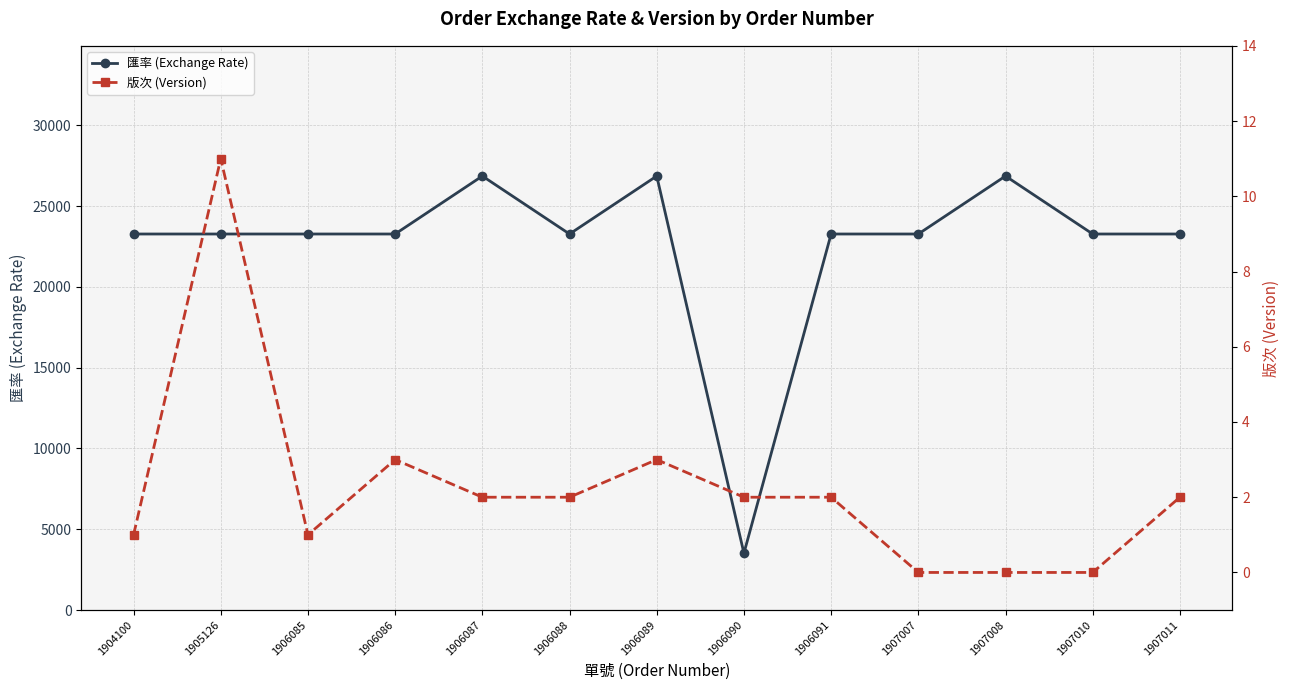

How many values in the 匯率 (Exchange Rate) series exceed 23275?

3